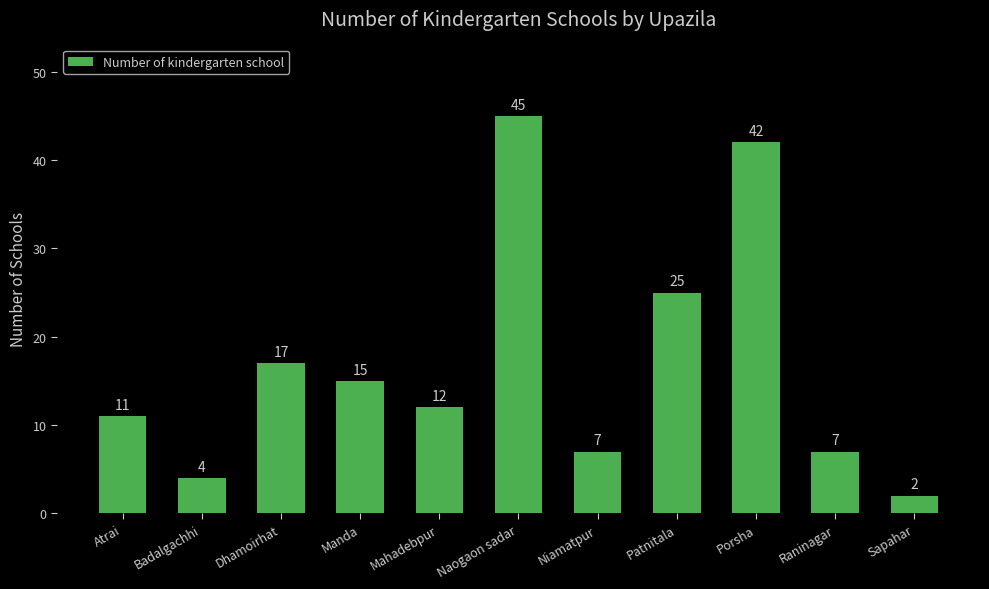

What is the maximum value shown in the chart?

45